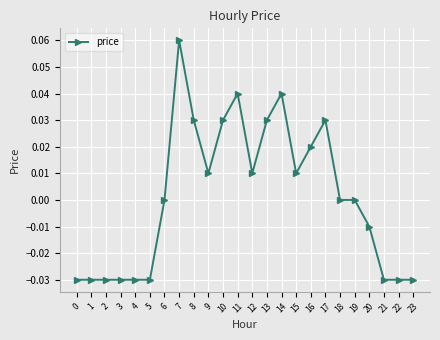

True or false: the data has more than 1 interior local peaks.

True